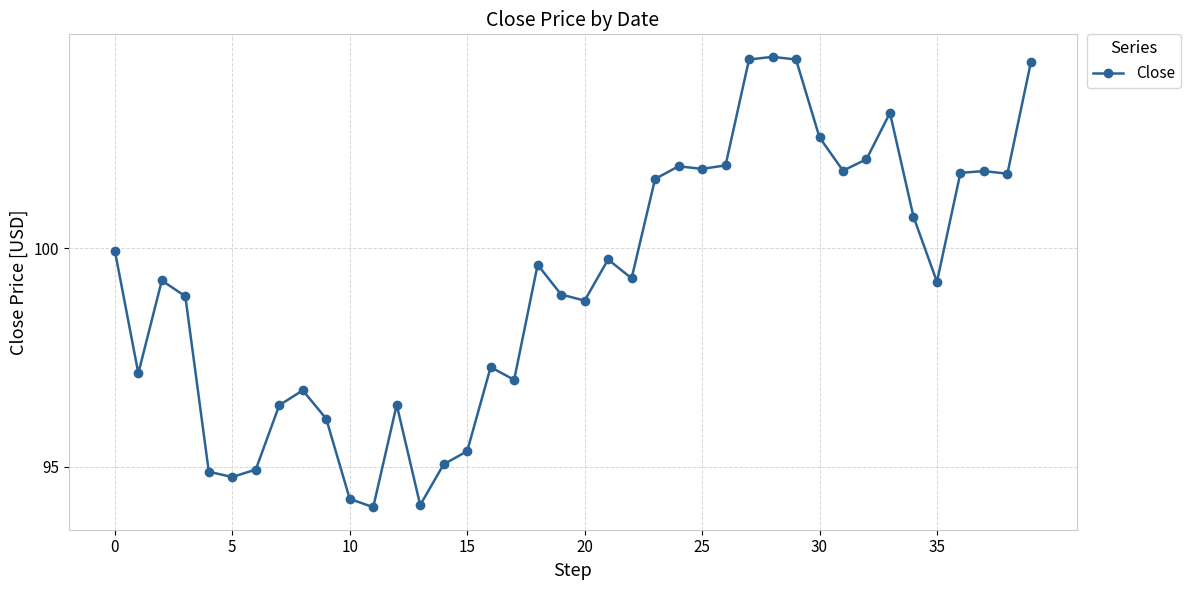

What is the difference between the maximum and minimum values?

10.3